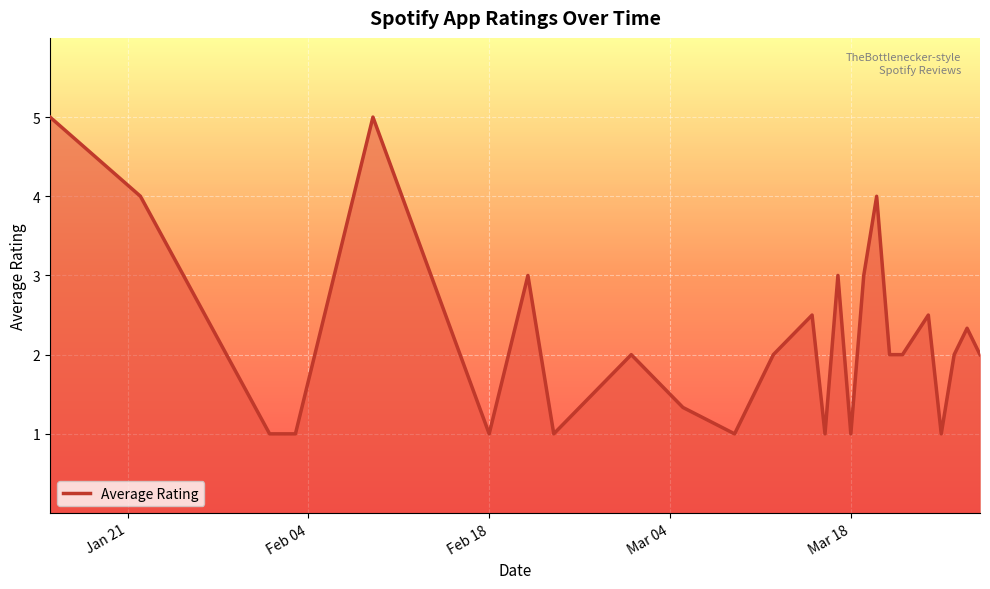

What is the difference between the maximum and minimum values?

4.0